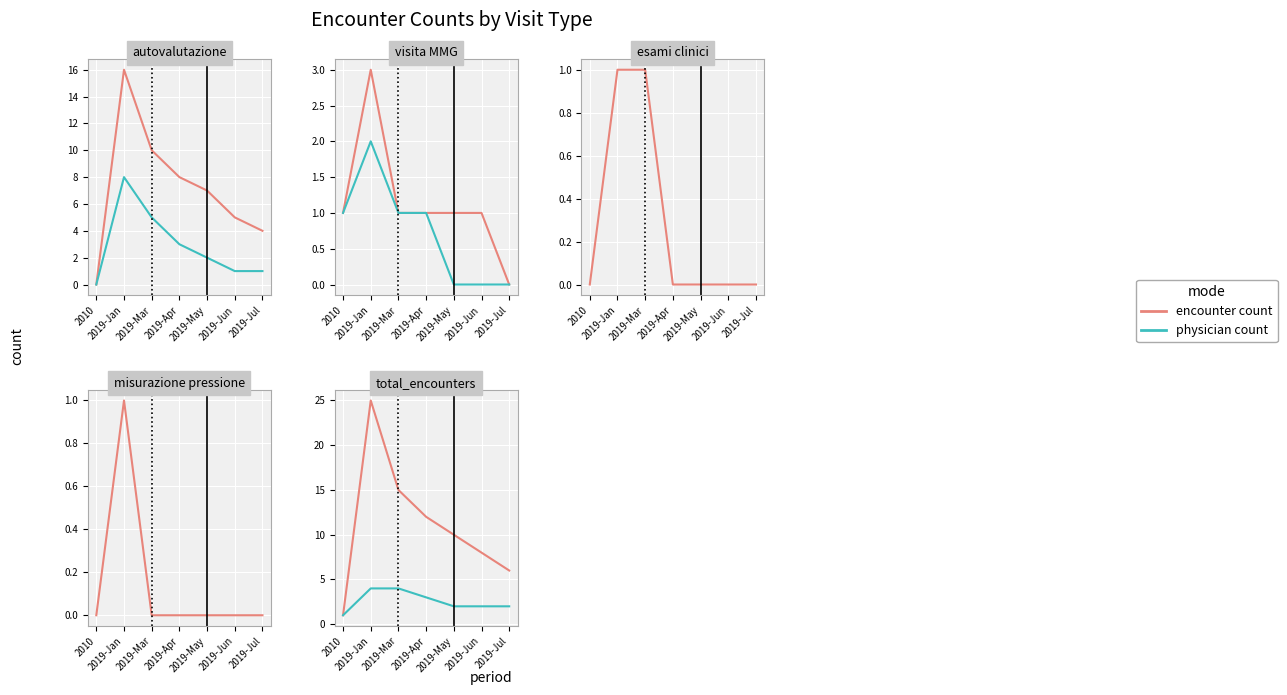

Which series has the largest total across all categories?

encounter count